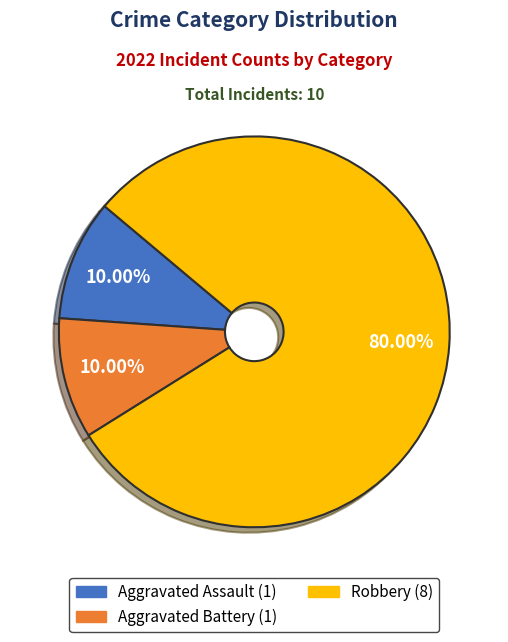

To the nearest percent, what percentage of the pie is Aggravated Battery?

10%